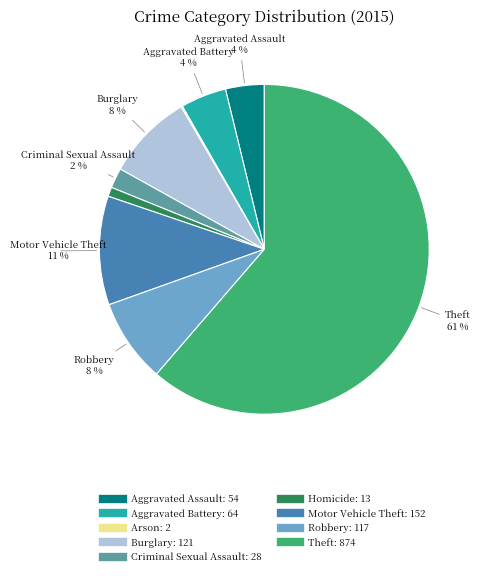

Do Criminal Sexual Assault and Aggravated Assault together represent more than half of the pie?

No